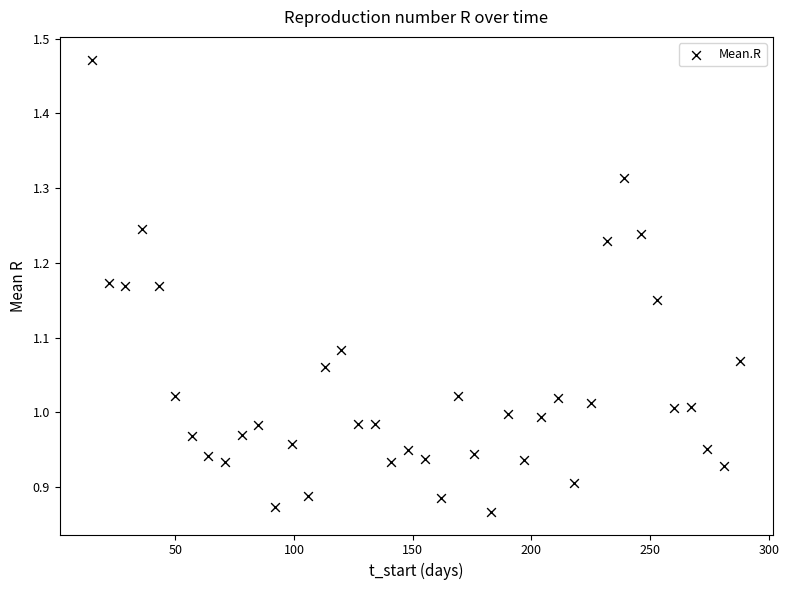

What is the range of X values (max minus min)?

273.0